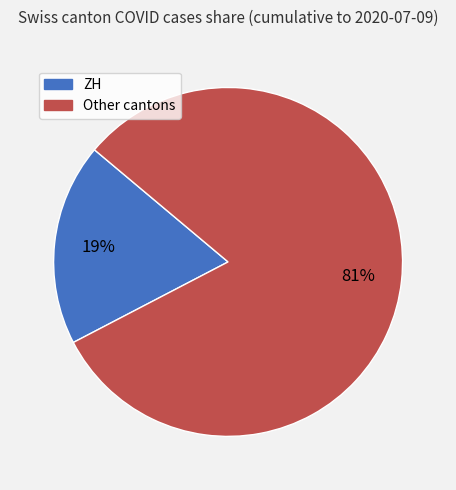

To the nearest percent, what is the average slice percentage?

50%